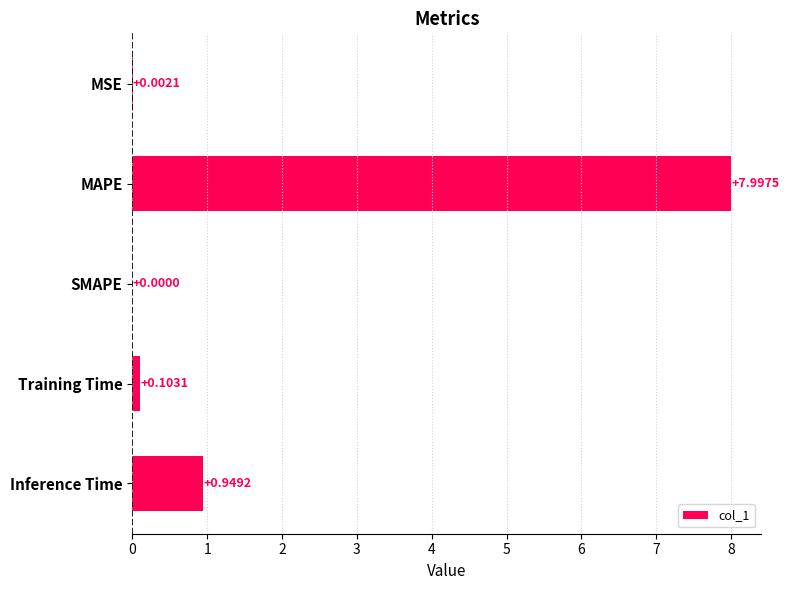

Which has a higher value, Training Time or Inference Time?

Inference Time